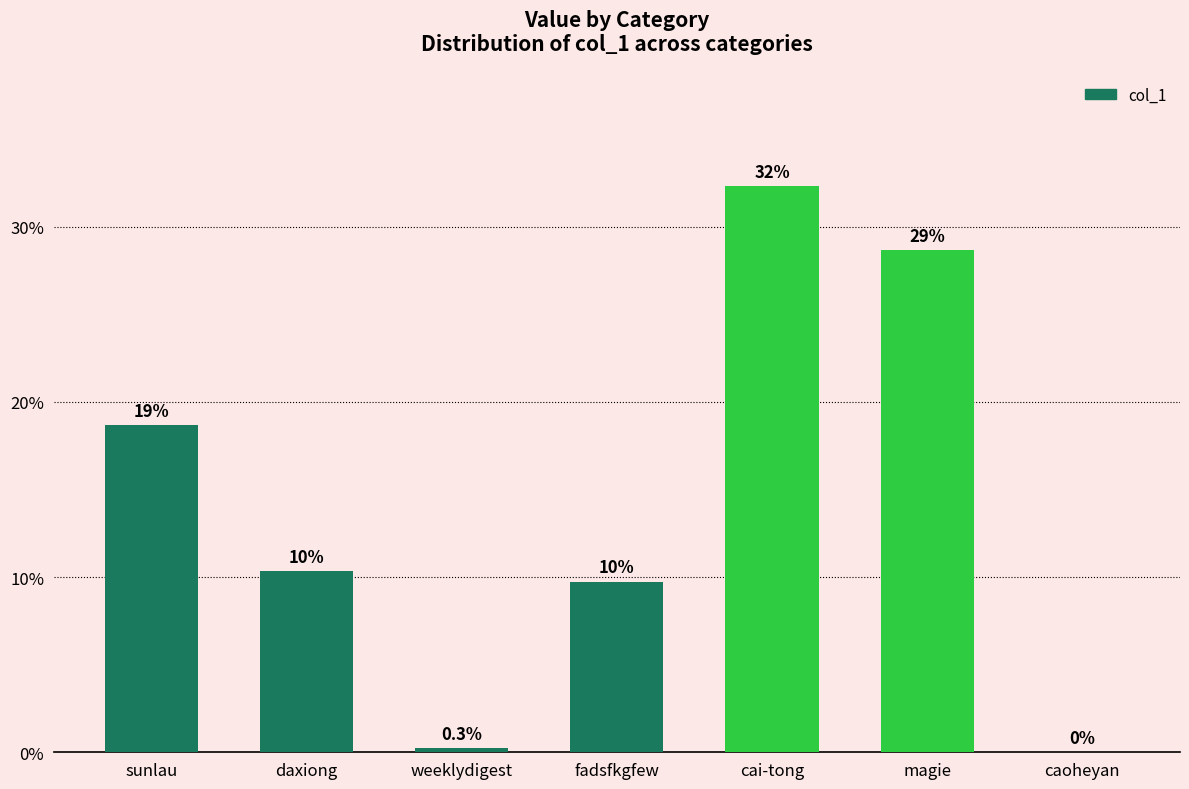

What is the maximum value shown in the chart?

32.3